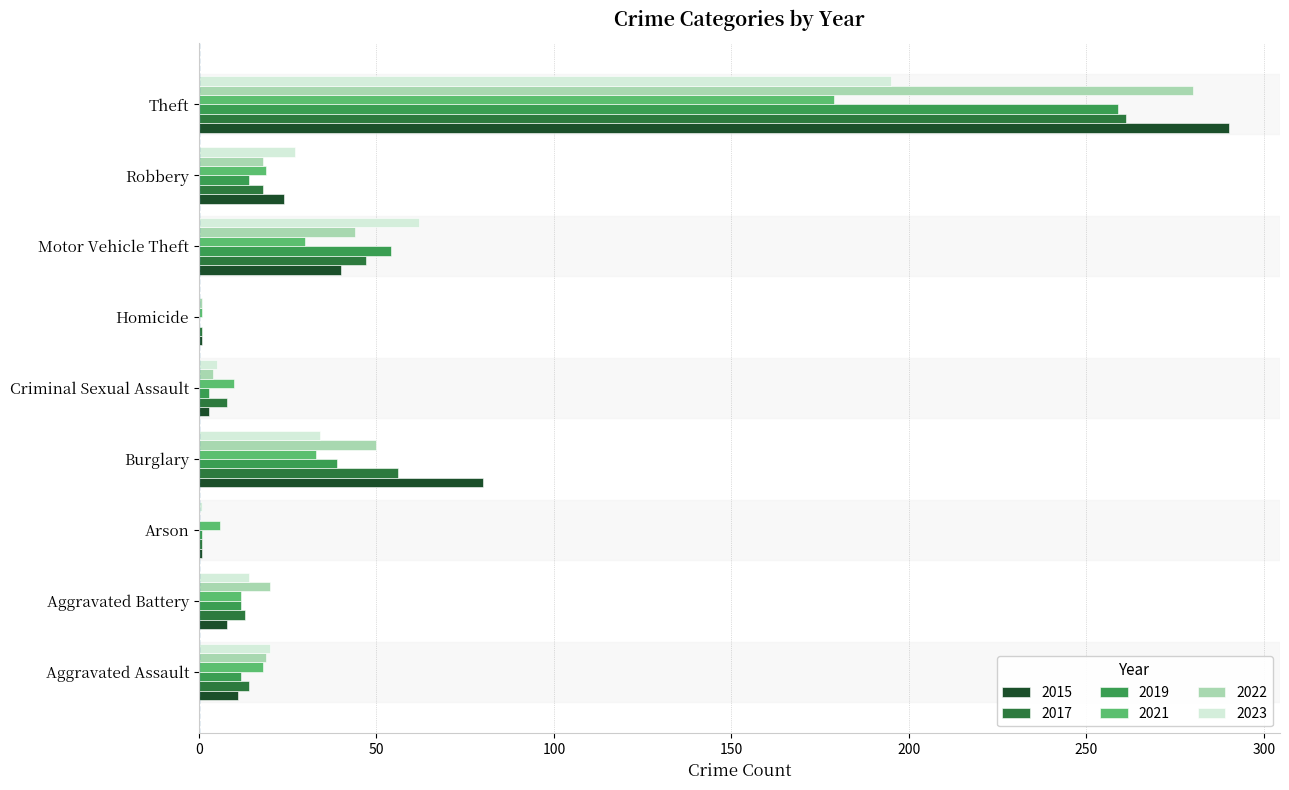

The 2021 series shows 179 at Theft. True or false?

True